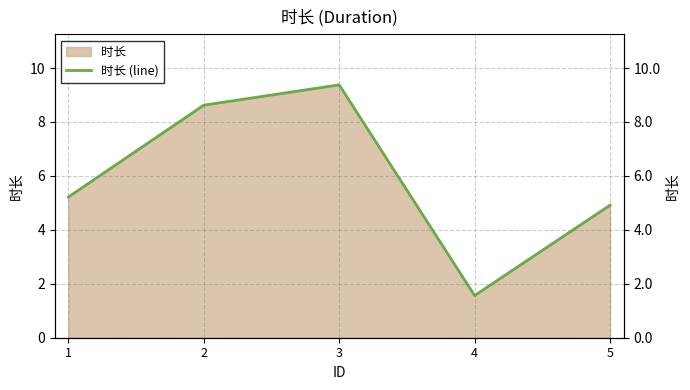

Where is the first local maximum?

3